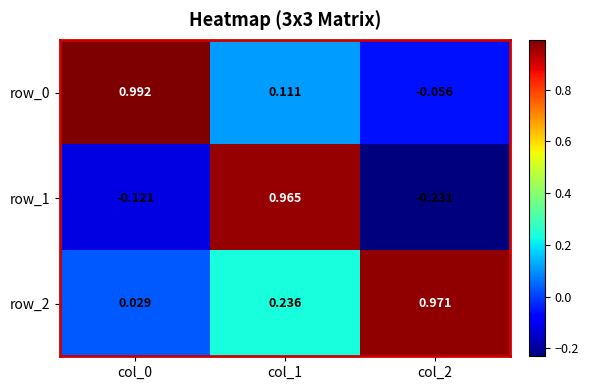

What value does the row_0 series have at col_1?

0.1